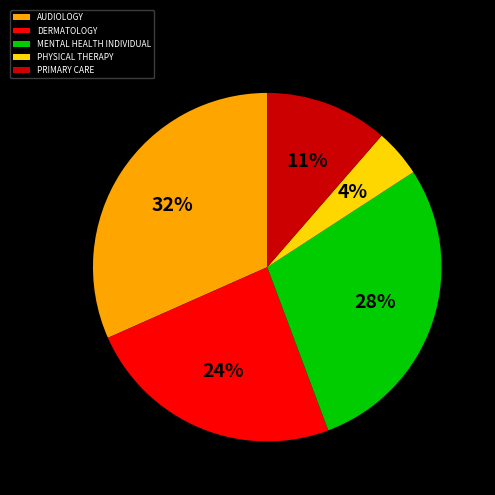

Does any single category account for the majority?

No